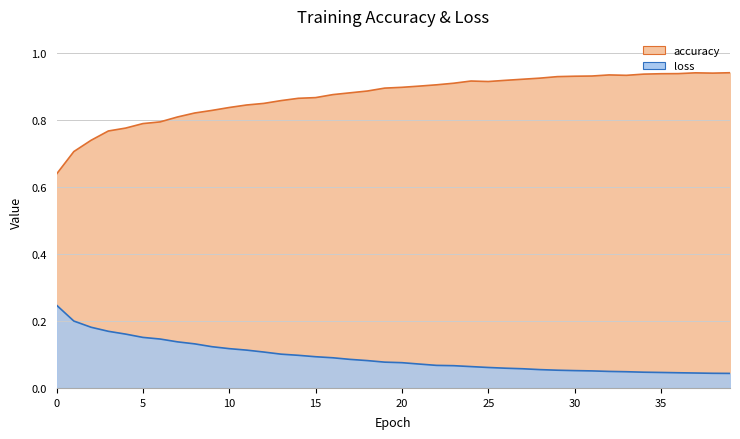

What is the average value of the loss series?

0.1